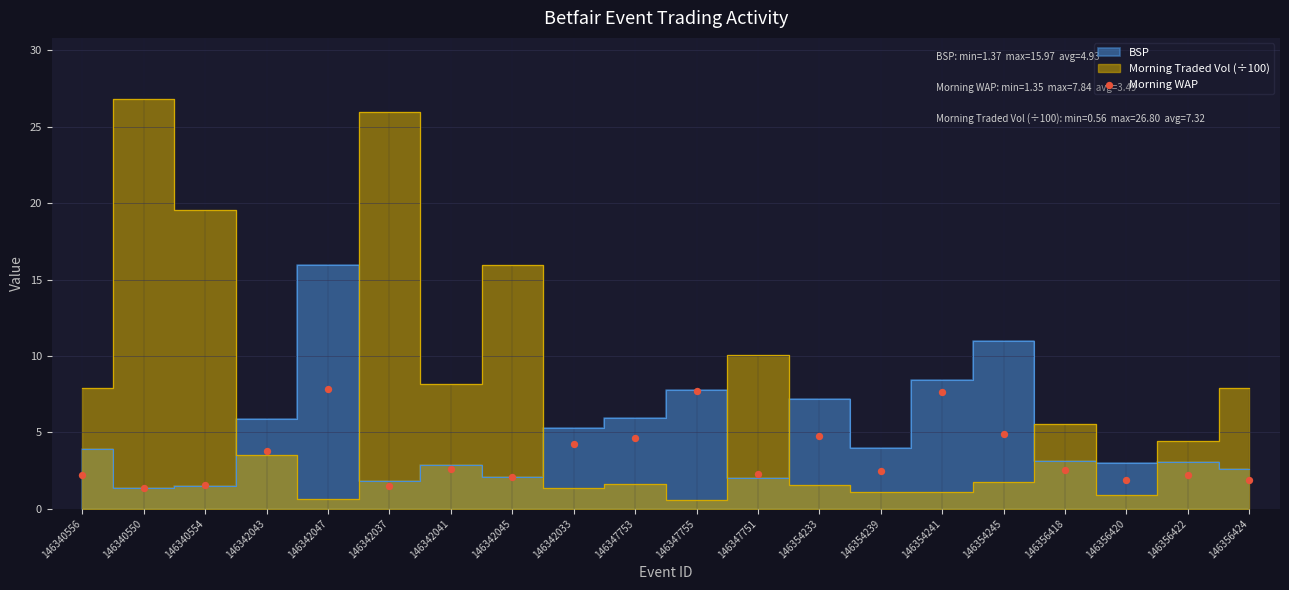

What is the range of Y values (max minus min)?

6.5